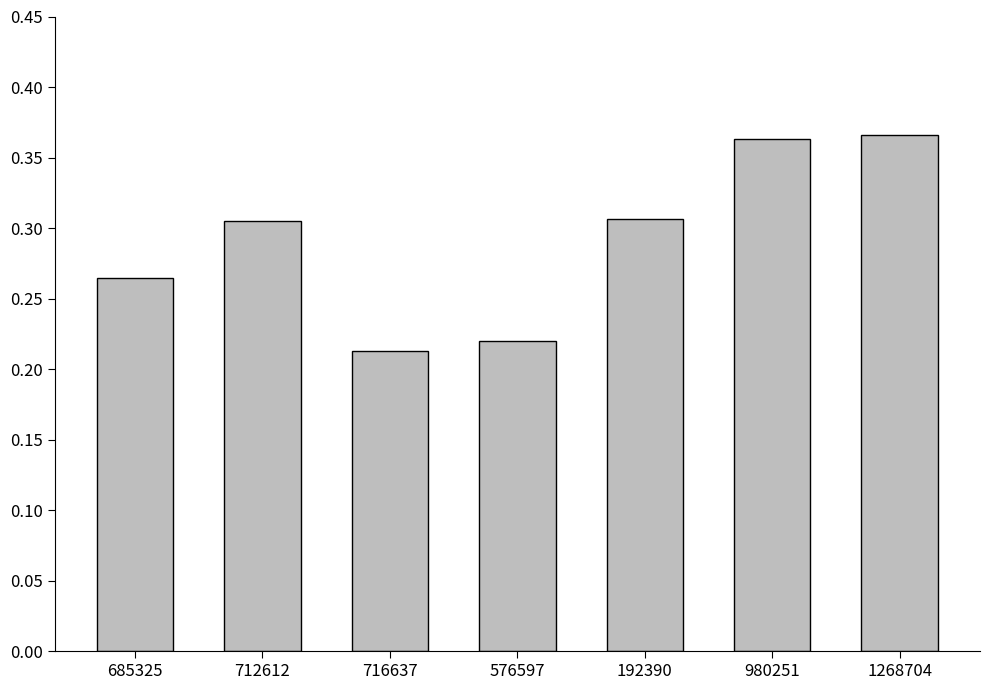

What is the change in value from 576597 to 192390?

+0.1